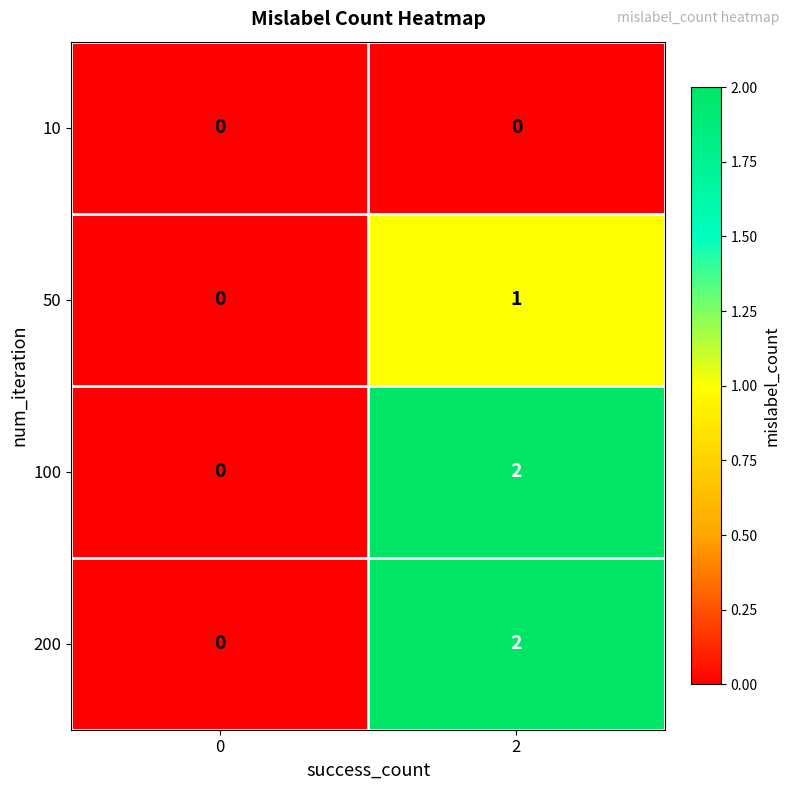

True or false: 10 has a value of 0 at 2.

True